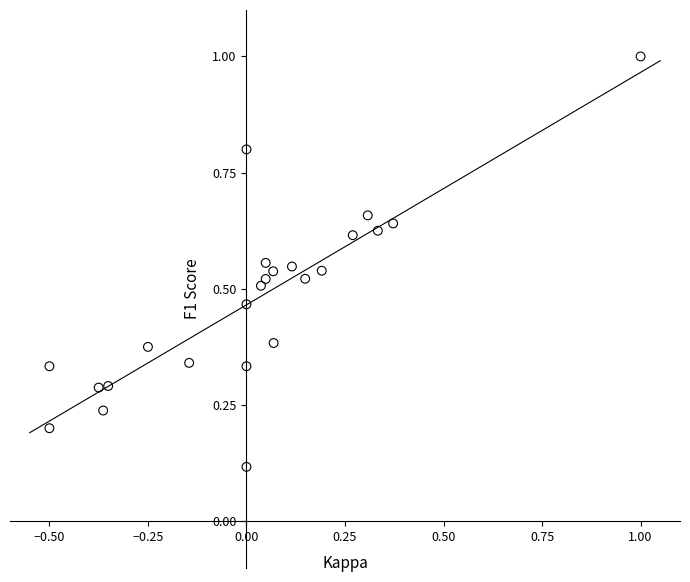

What is the range of Y values (max minus min)?

0.9